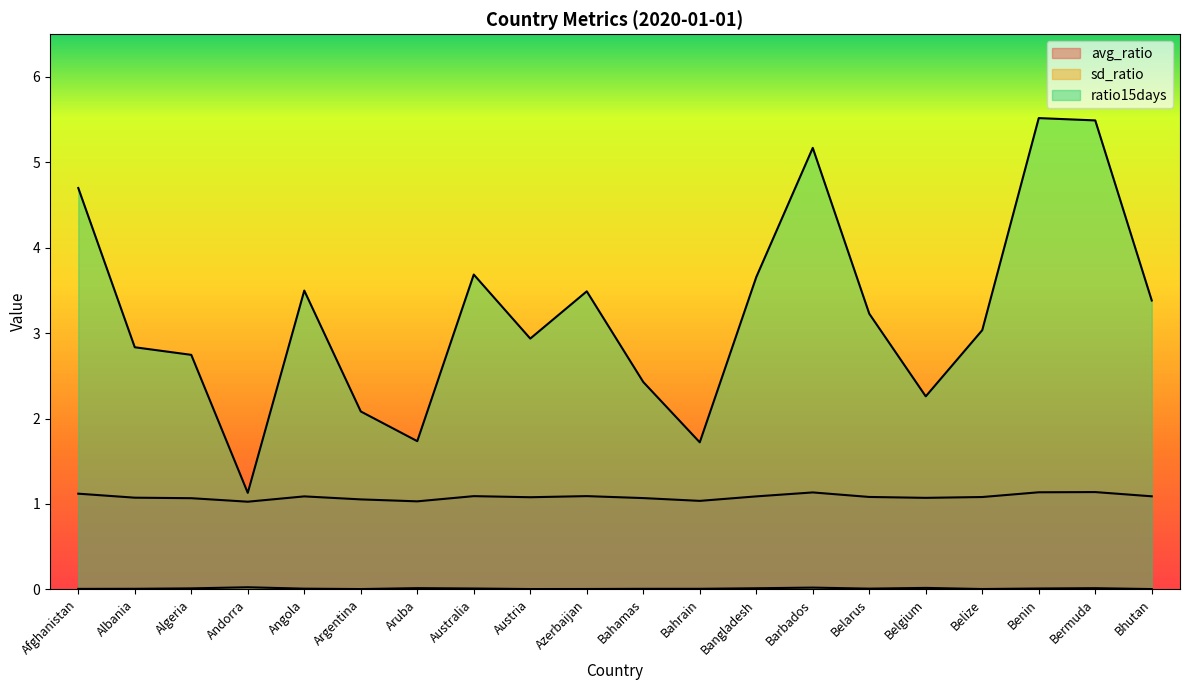

Between Angola and Belarus, which is larger?

Angola